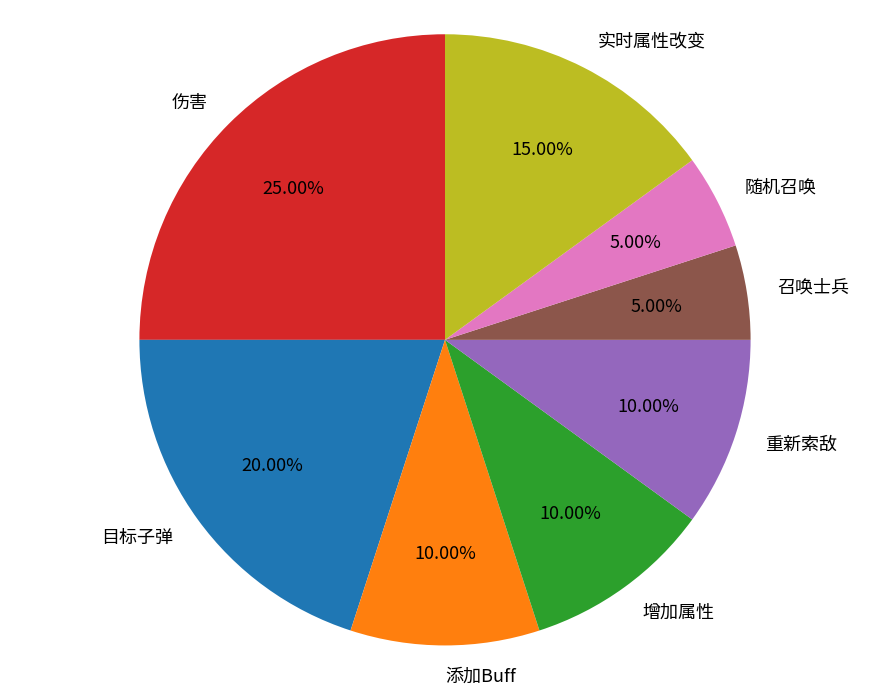

Is there a majority slice in this chart?

No